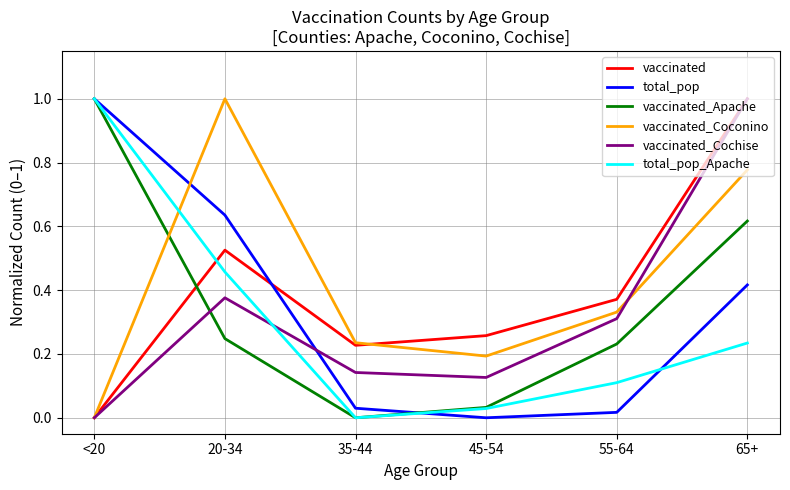

What position from the left is 65+?

6